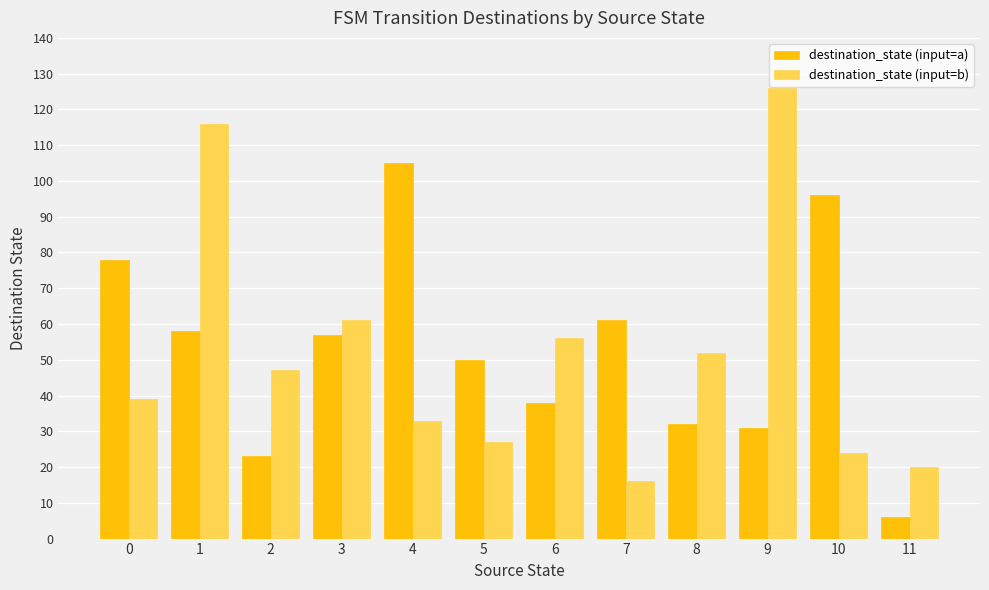

Which label corresponds to the smallest value in the chart?

11